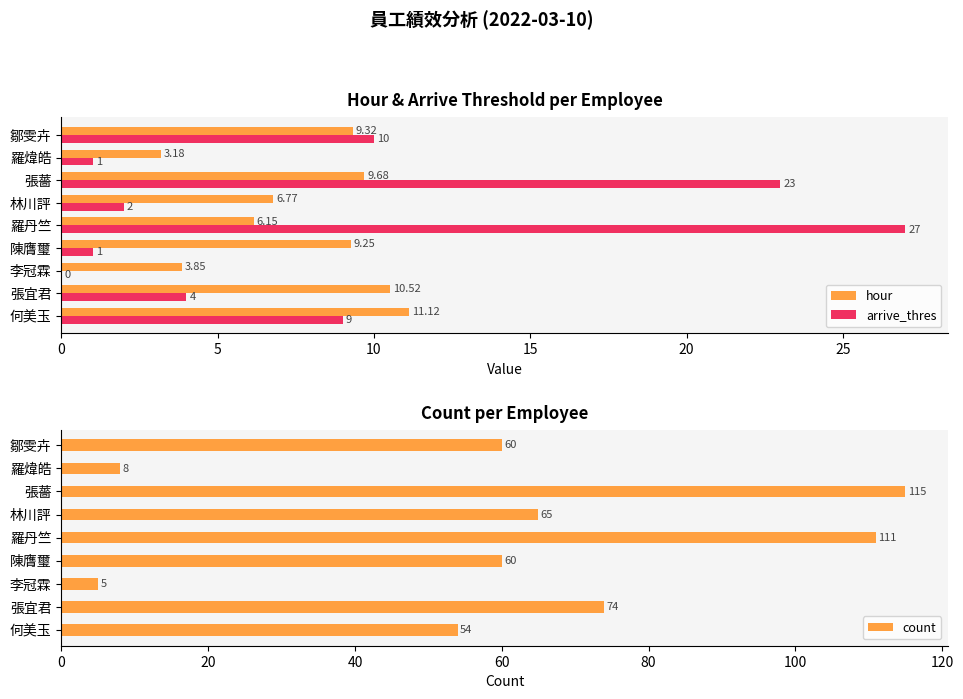

At which label does count reach its peak?

張薔